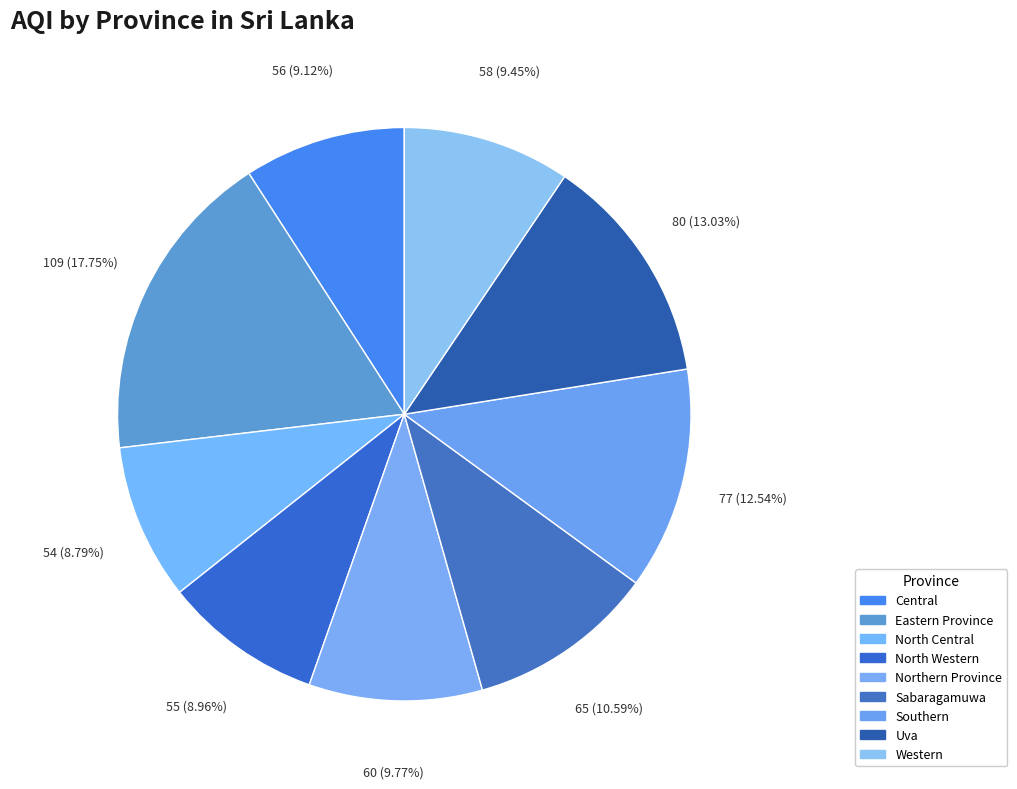

How many slices are in this pie chart?

9